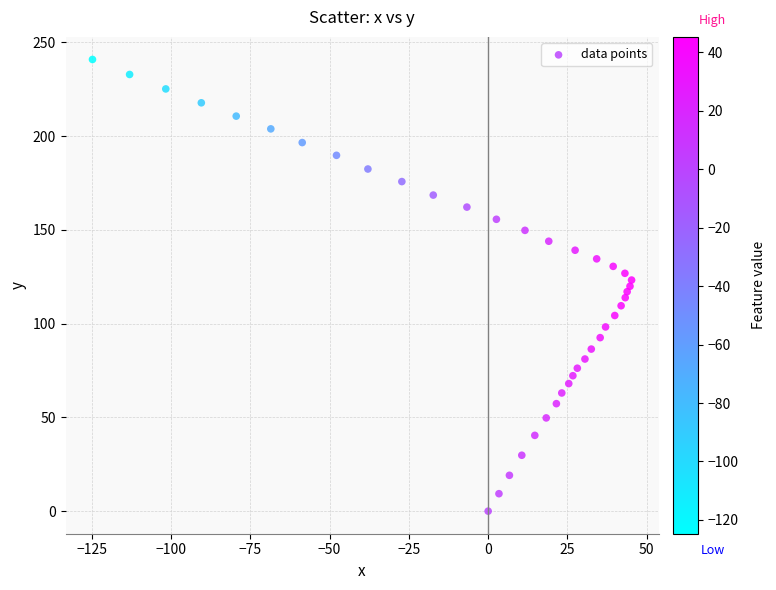

What is the range of Y values (max minus min)?

240.8